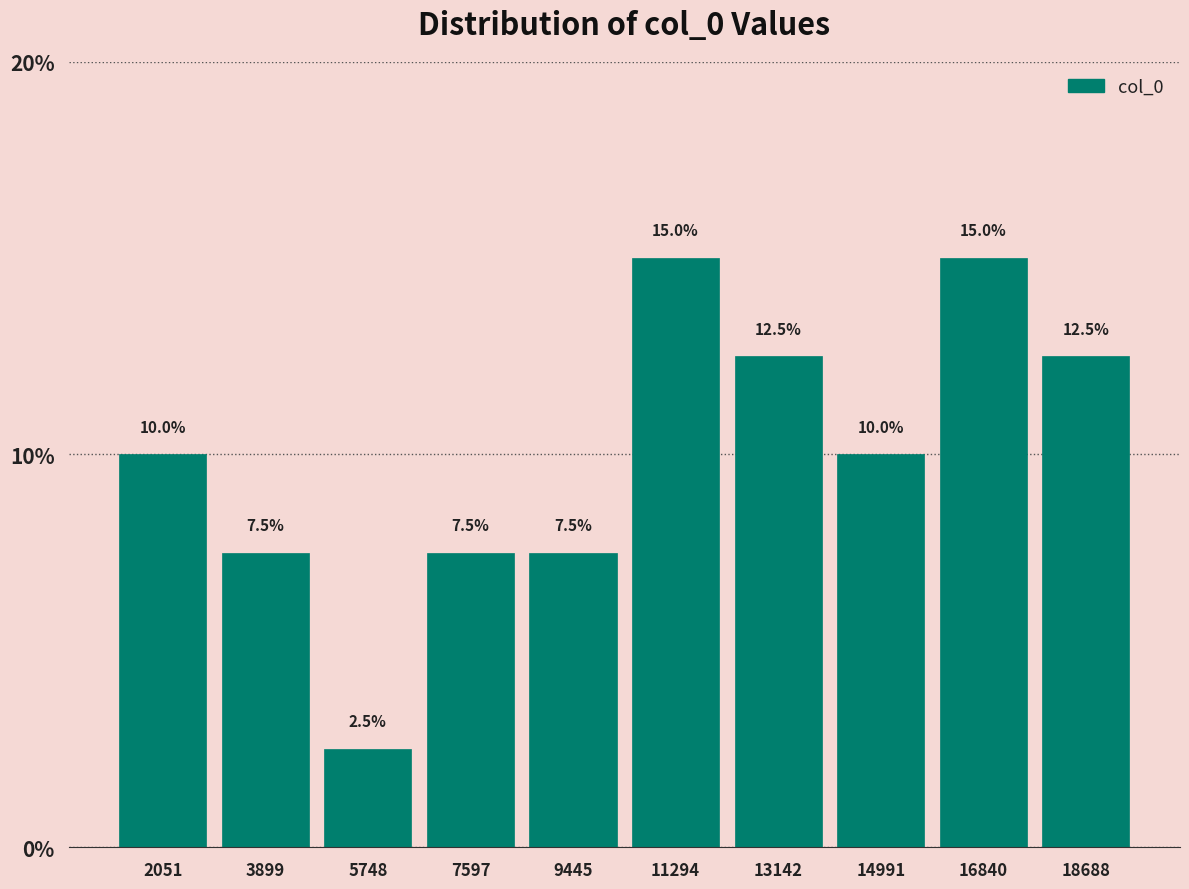

How tall is the bar that spans 14000 to 16000 on the x-axis? The bar edges are not printed on the chart, so give them approximately, as read against the axis.

10.0